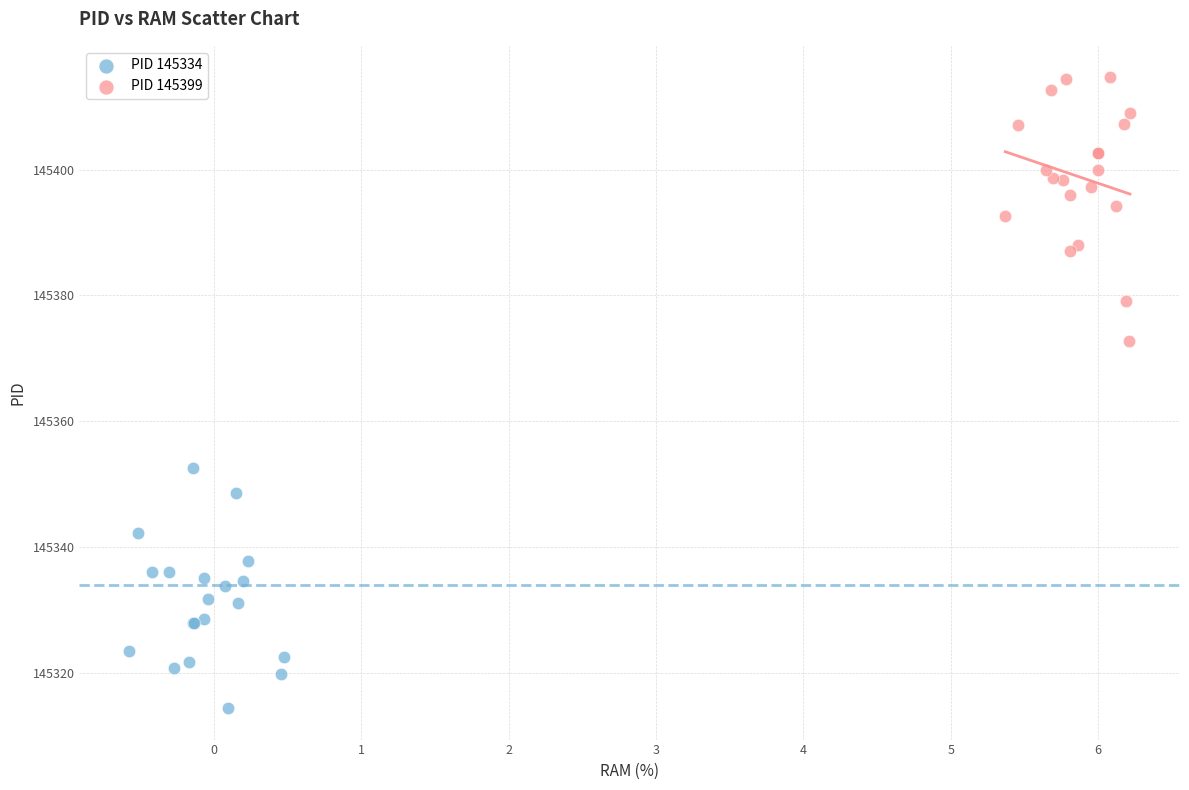

Which series contains the lowest Y value?

PID 145334